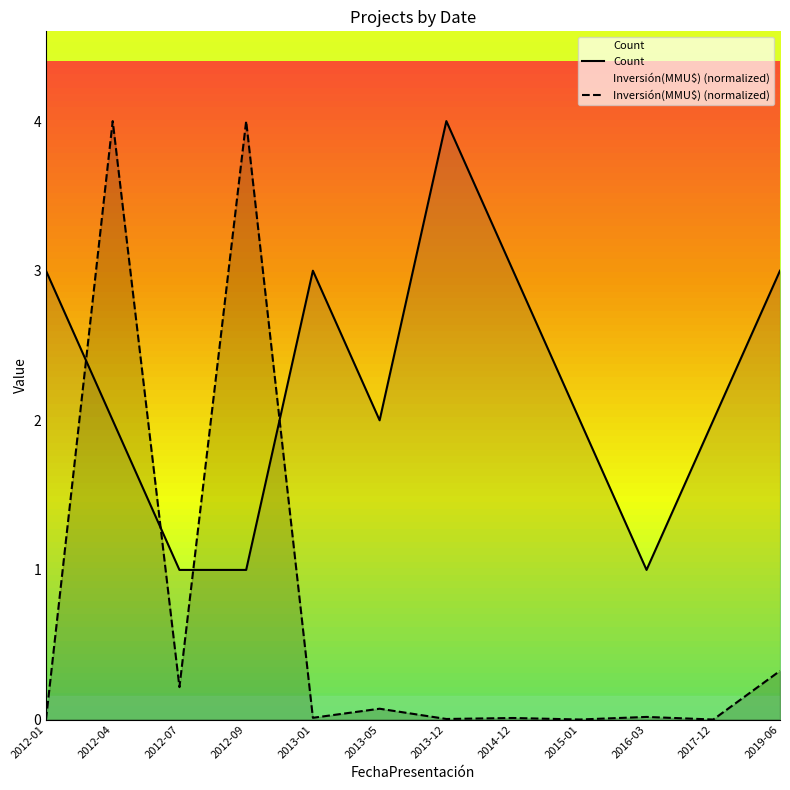

At which category does Count reach its first local valley?

2013-05